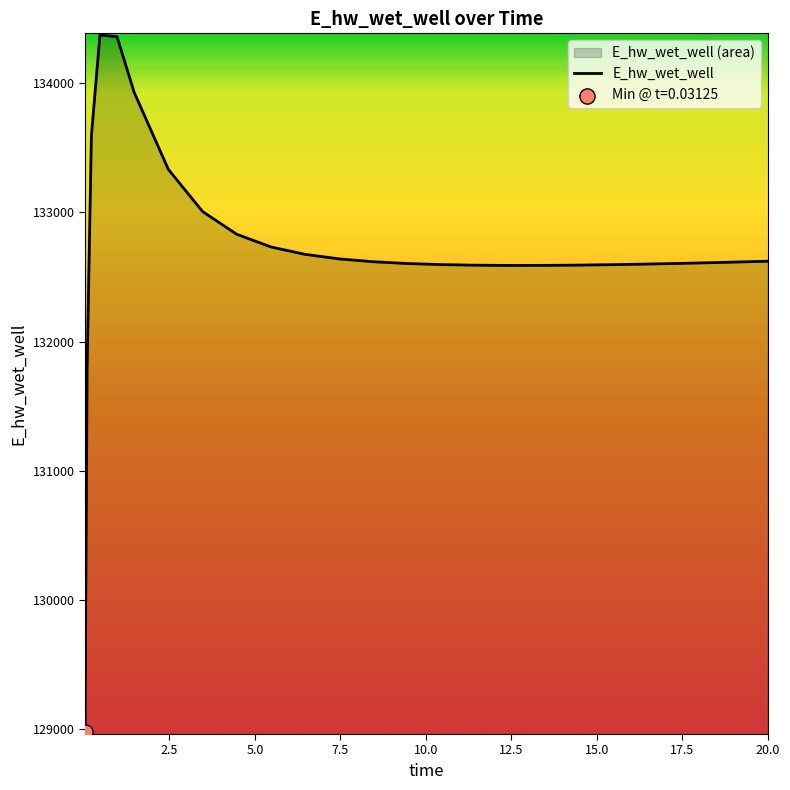

What is the maximum value shown in the chart?

134373.2